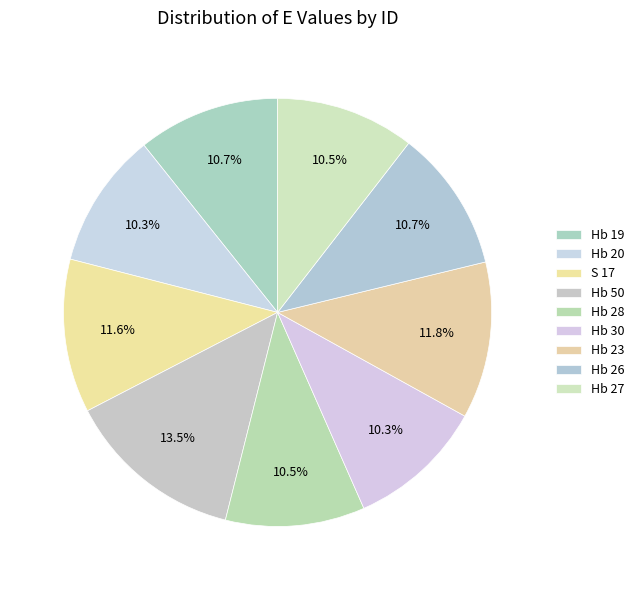

Is there any slice that represents more than half of the pie?

No